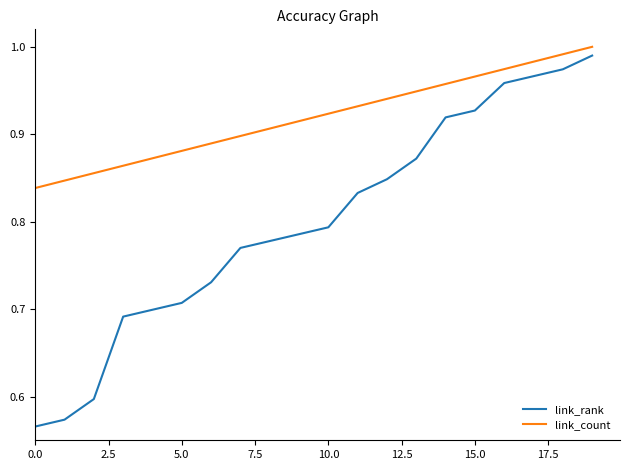

Rank the series by their average value, from highest to lowest.

link_count, link_rank